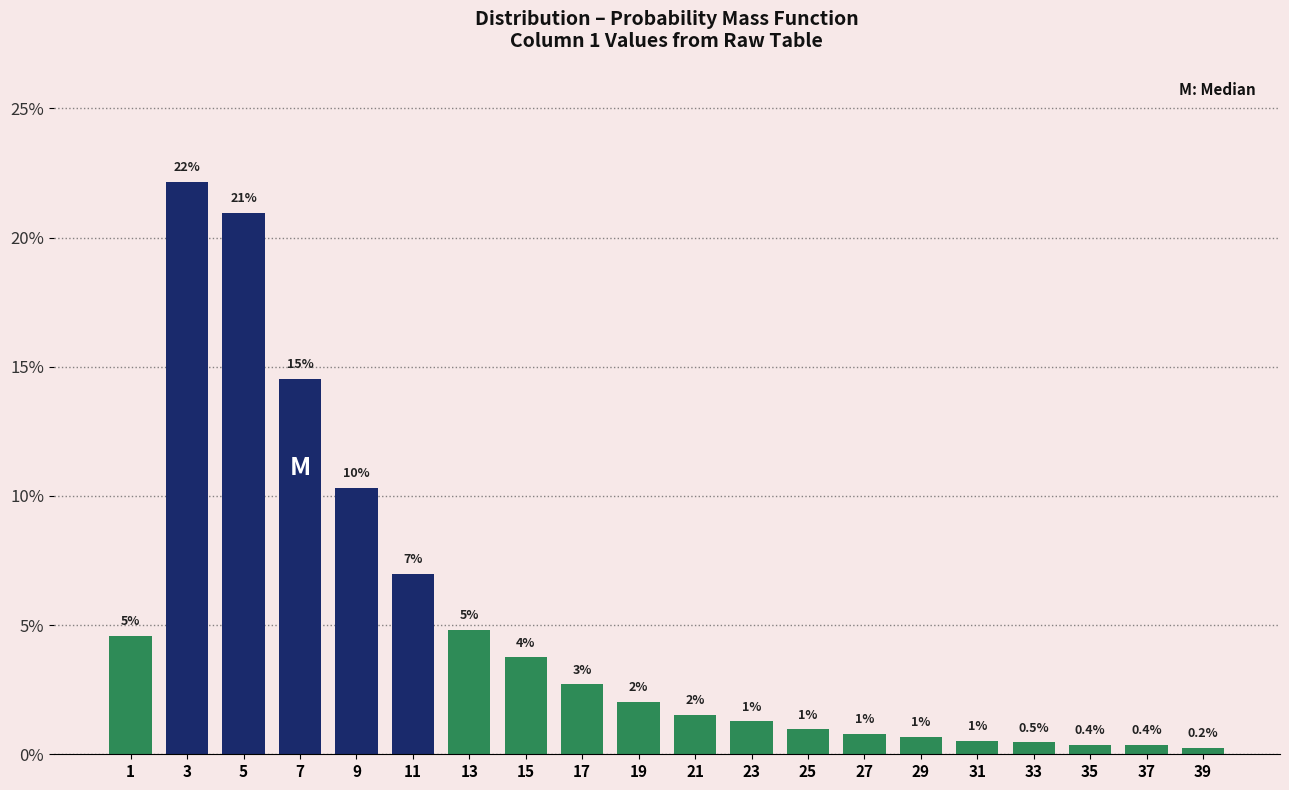

Which has a higher value, 25 or 29?

25